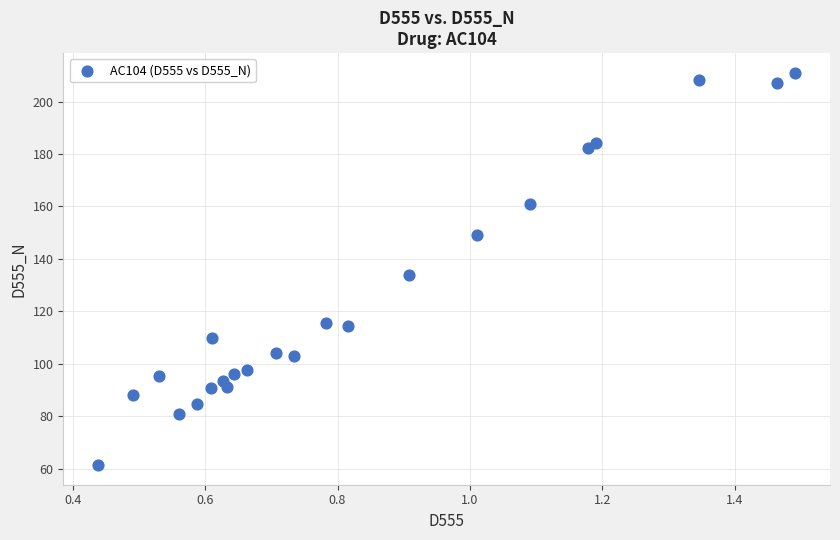

What is the range of X values (max minus min)?

1.1